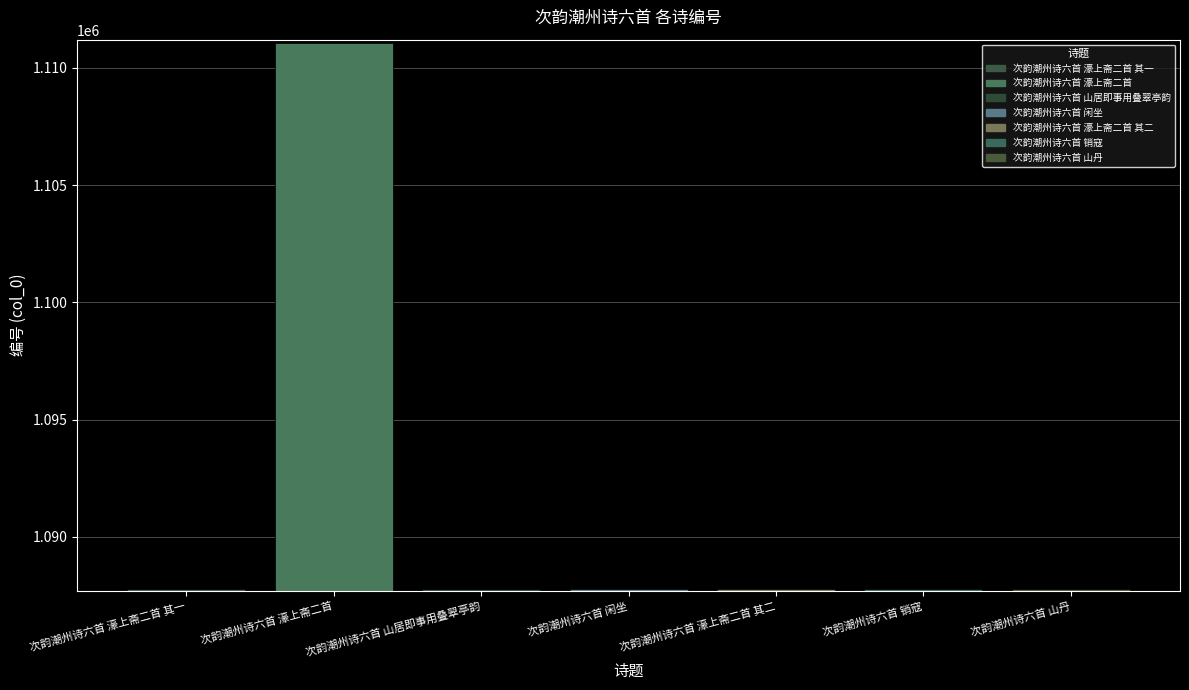

Are the bars horizontal?

No